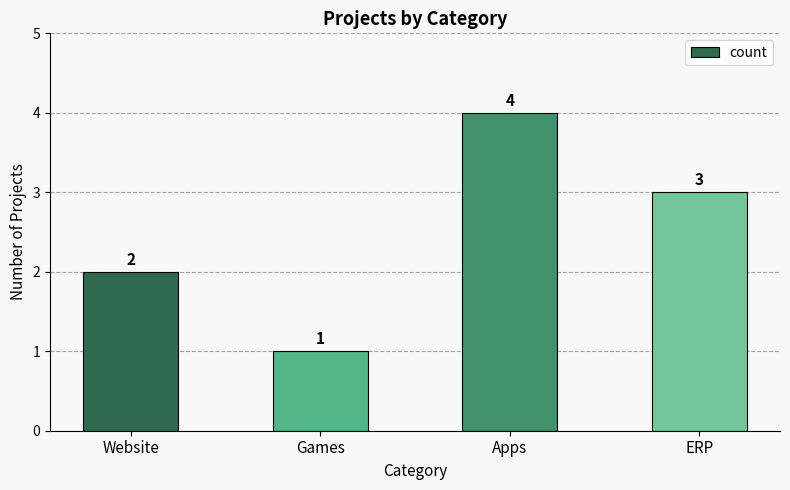

Count the values in the range 2 to 4.

3